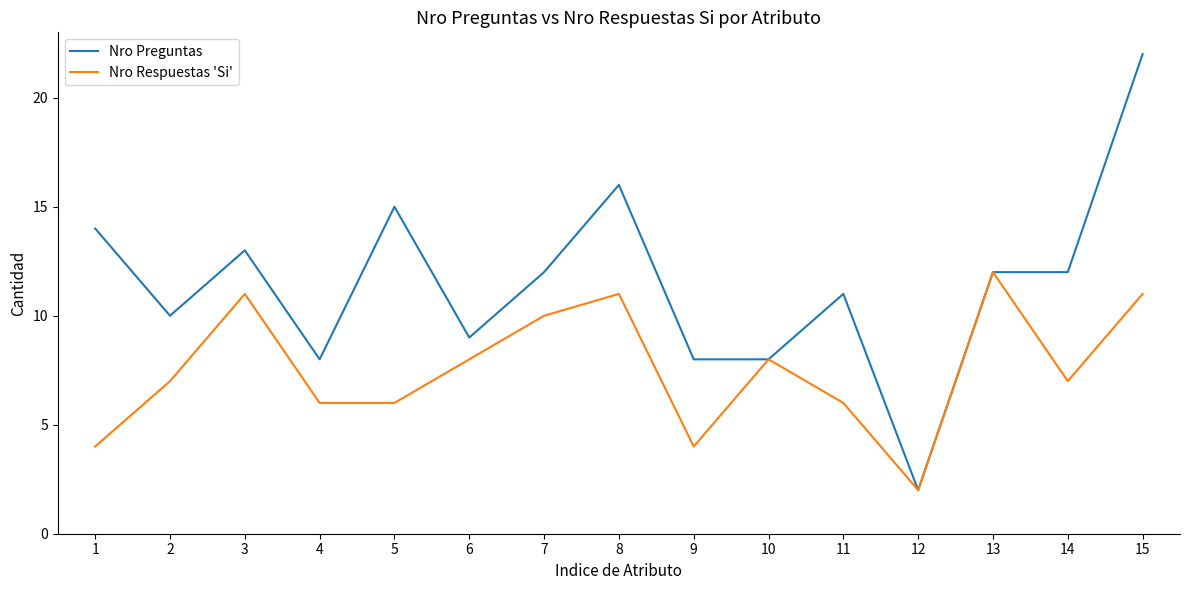

Read the Nro Preguntas value at 3.

13